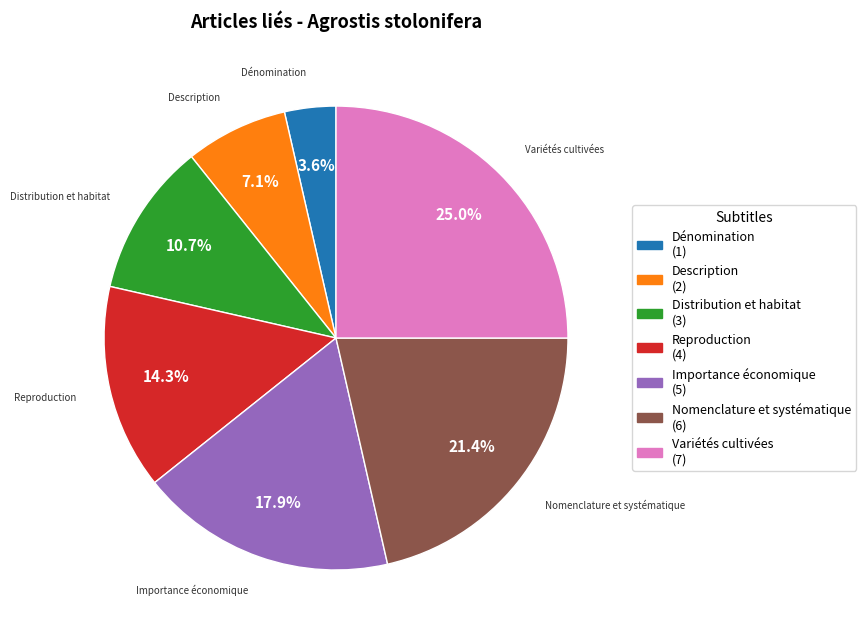

Is it true that Distribution et habitat is 11% of the pie?

True